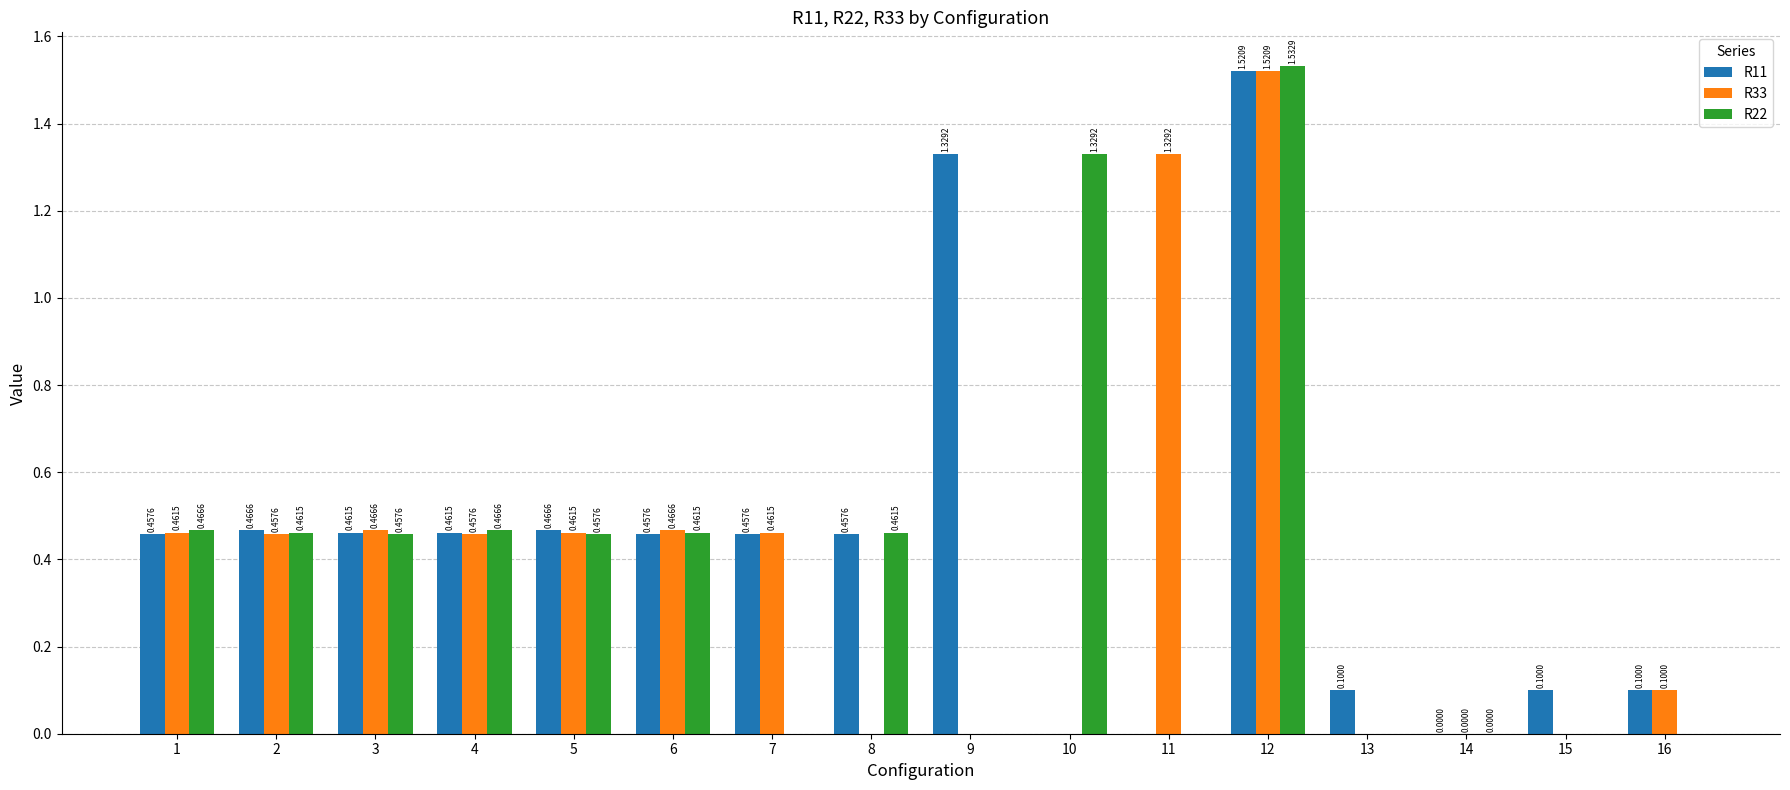

What is the total value across all series at 3?

1.4